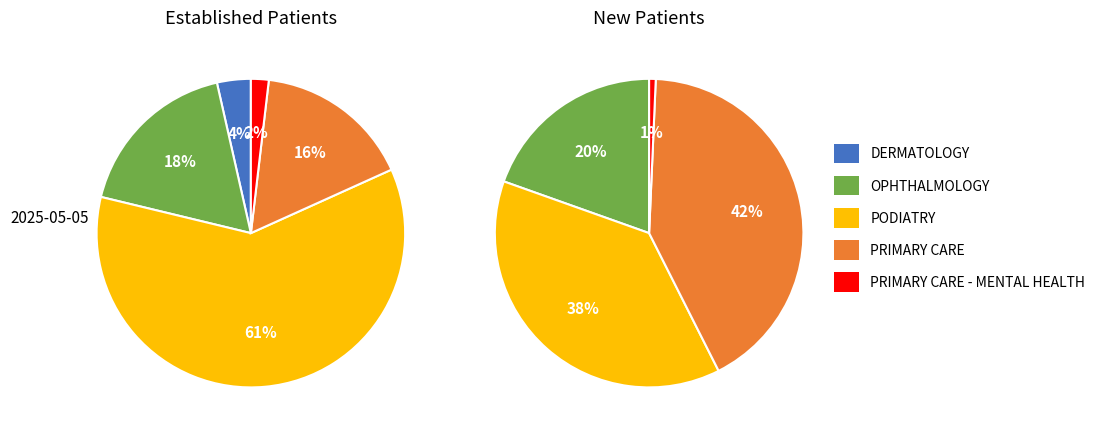

The PRIMARY CARE - MENTAL HEALTH slice represents 1% of the pie. True or false?

True